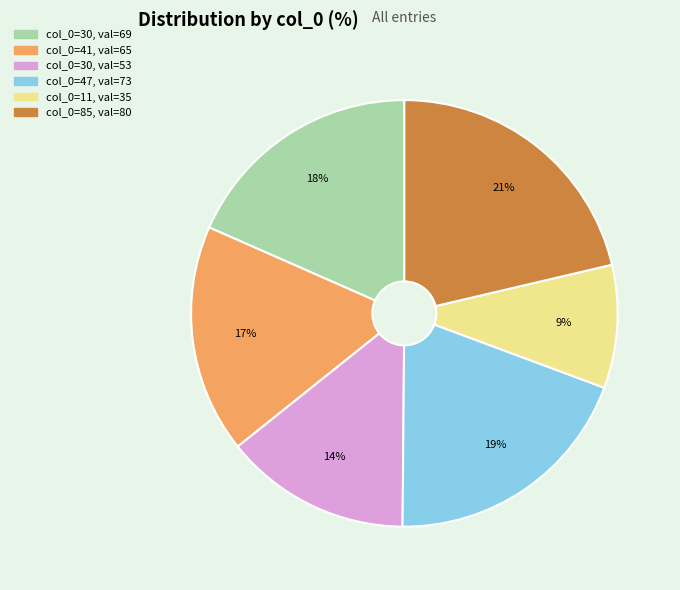

Does any single category account for the majority?

No